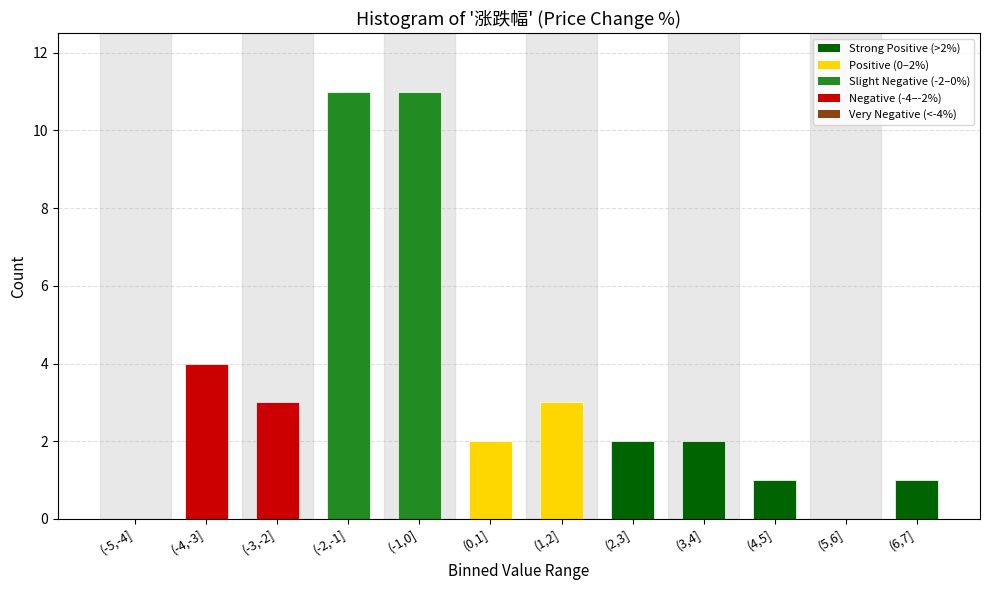

Reading right to left, what are all the values shown in this chart?

(6,7]=1	(5,6]=0	(4,5]=1	(3,4]=2	(2,3]=2	(1,2]=3	(0,1]=2	(-1,0]=11	(-2,-1]=11	(-3,-2]=3	(-4,-3]=4	(-5,-4]=0